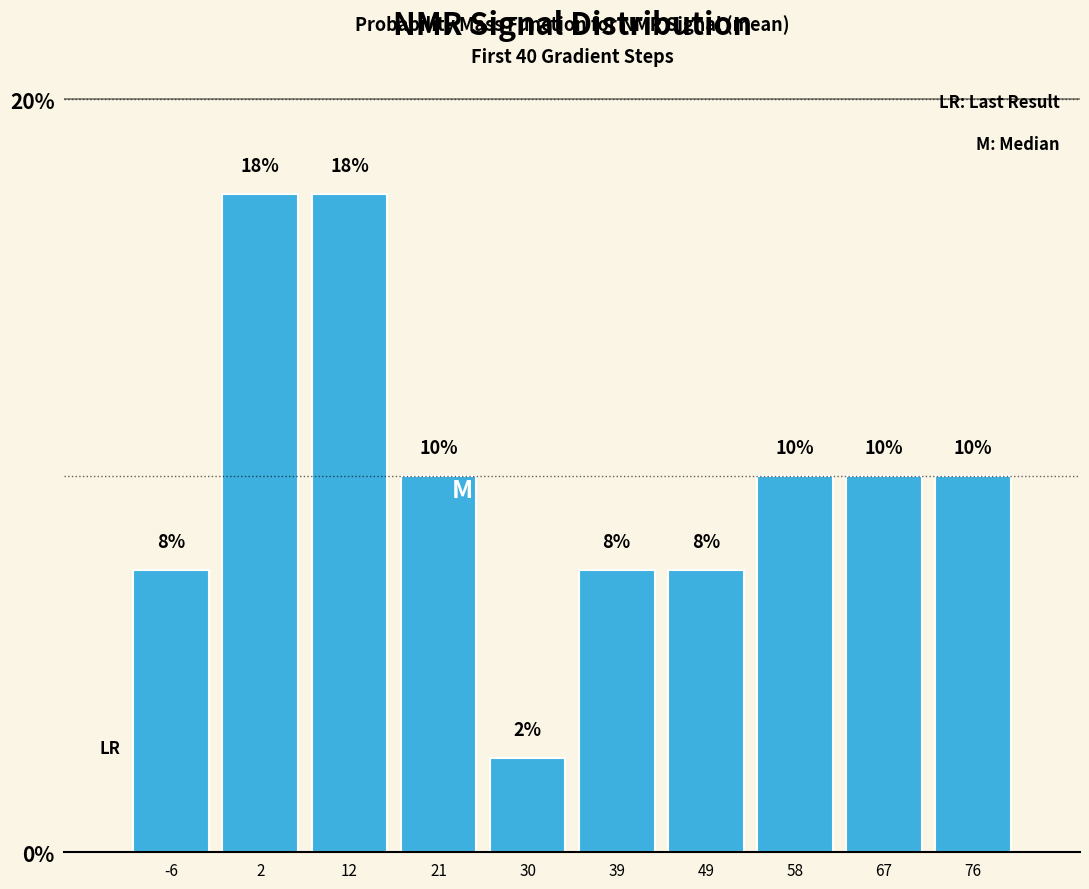

How many bars are there in total?

10